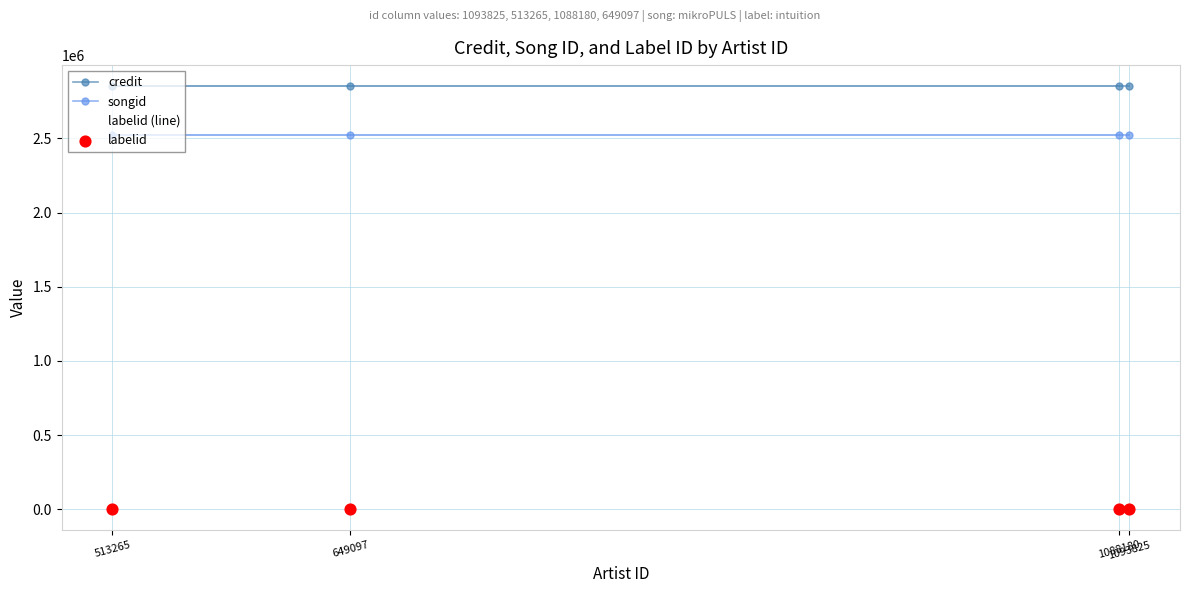

Is the value of labelid (line) at 1088180 greater than the value of labelid at 1093825?

No